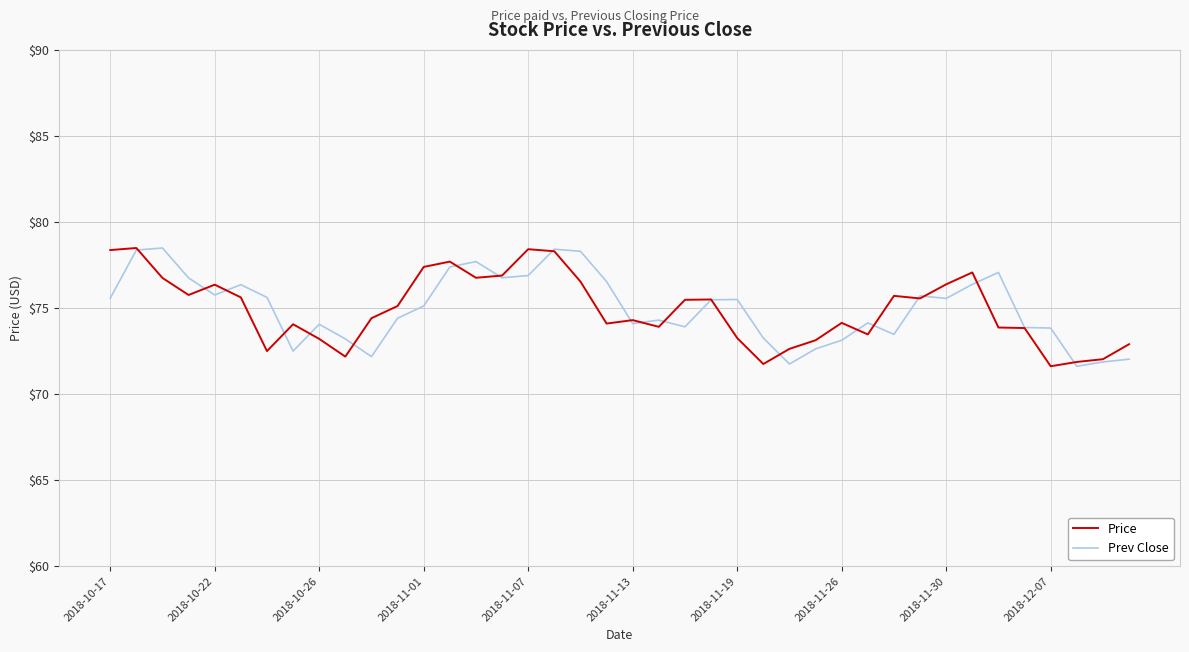

How many series are shown in this chart?

2